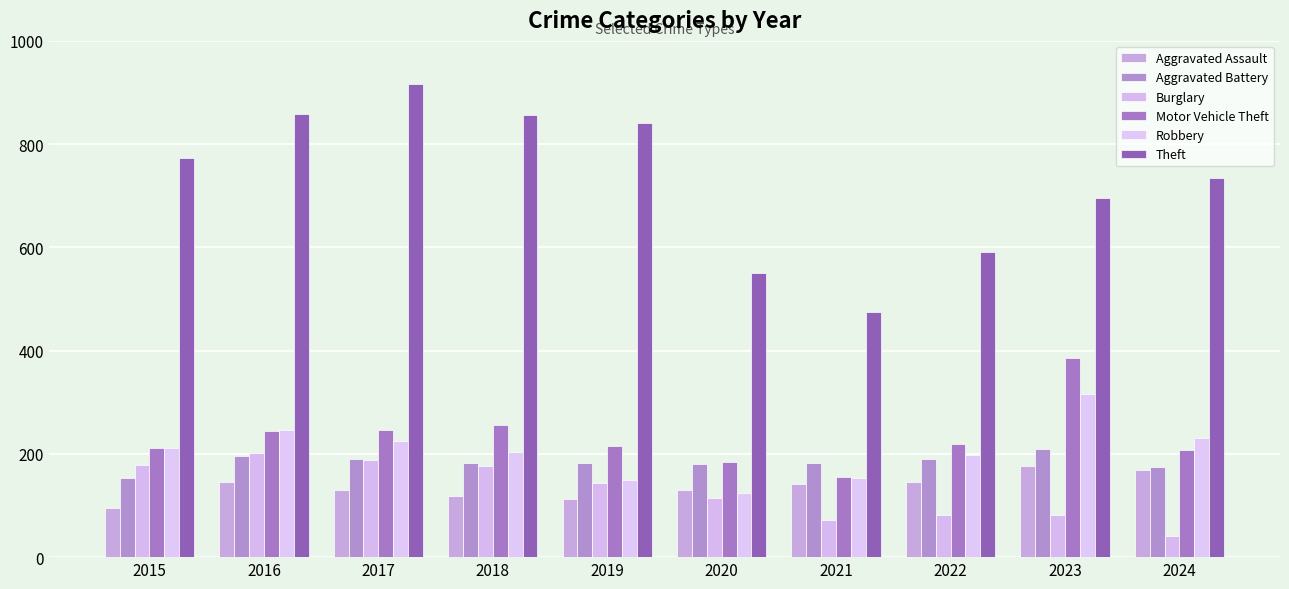

What is the difference between the second highest and minimum values in the Motor Vehicle Theft series?

100